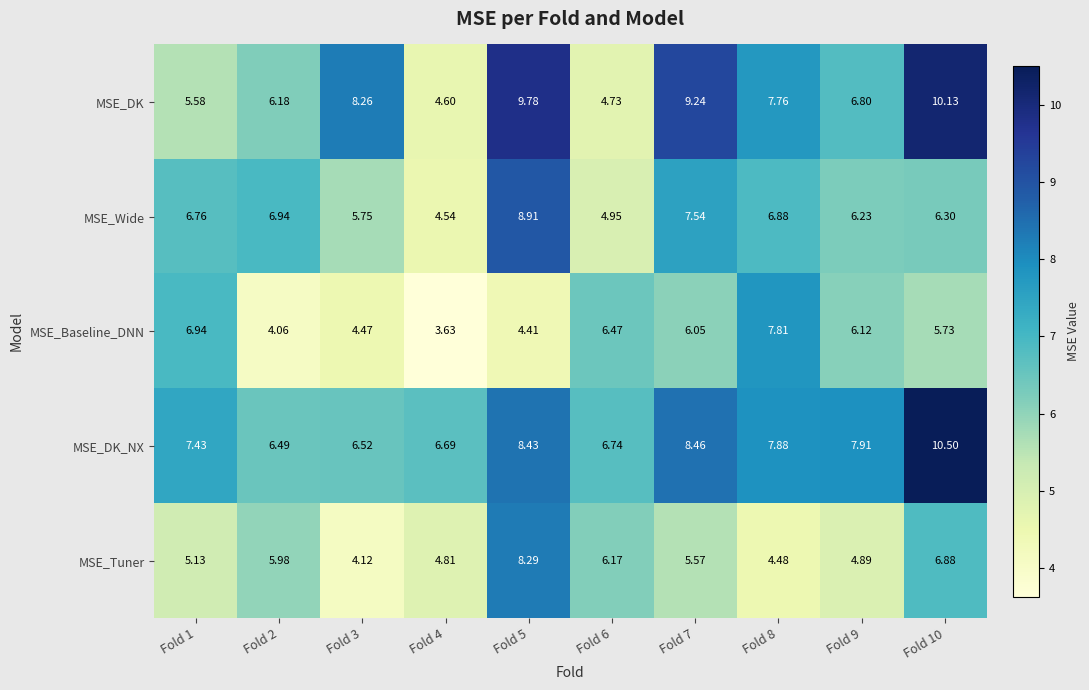

Between Fold 7 and Fold 10, which series saw the biggest shift?

MSE_DK_NX